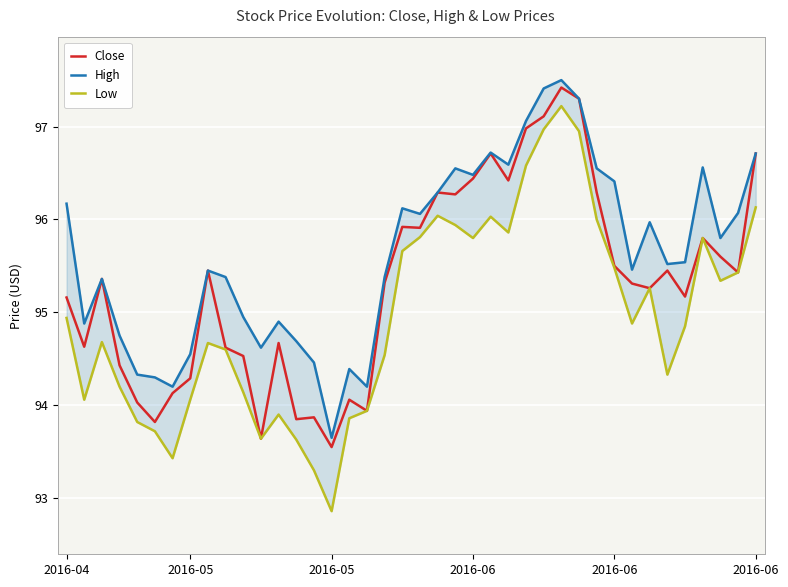

True or false: High and Close cross at least once.

False